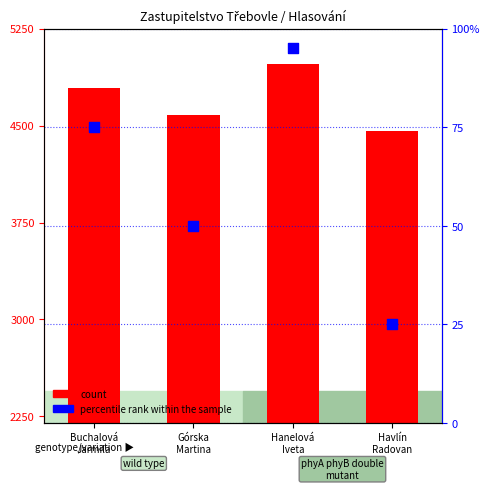

At which category is the sum across all series the highest?

Hanelová
Iveta